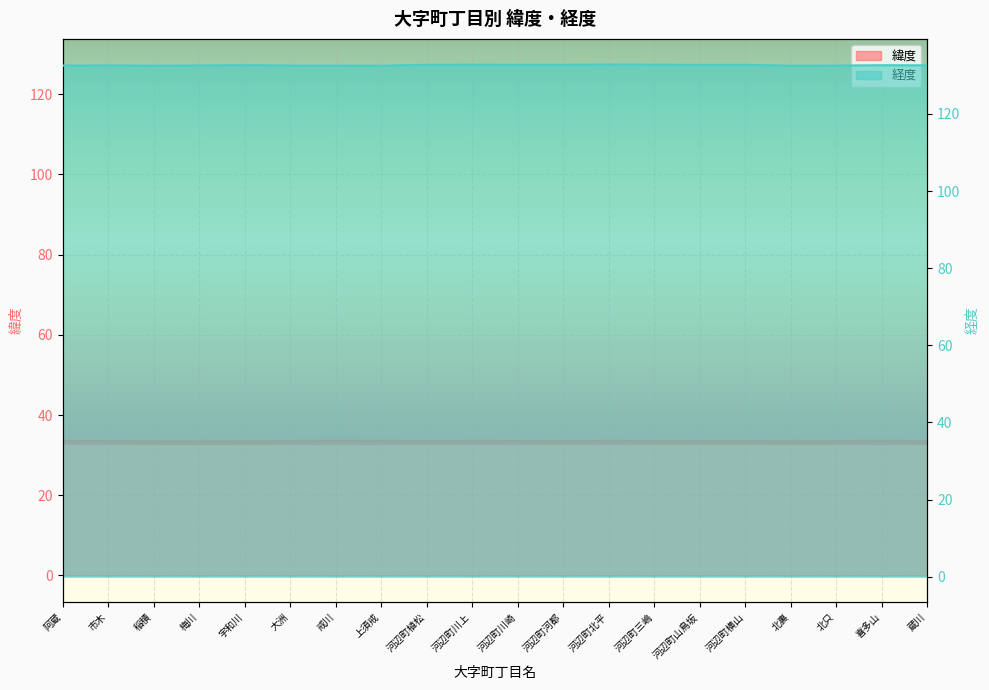

The value of 経度 at 蔵川 is 73.9. True or false?

False